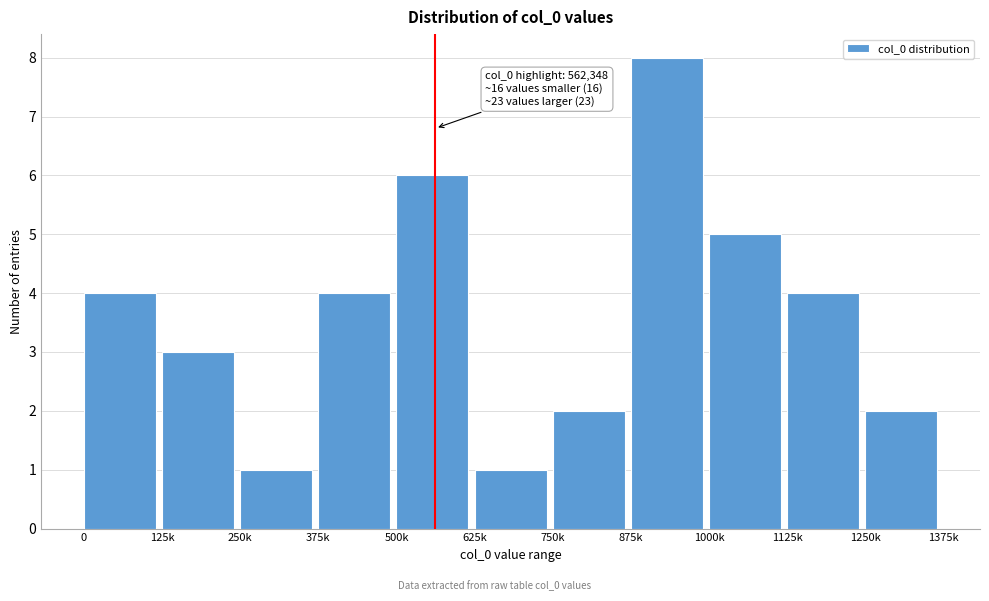

Reading right to left, what are all the values shown in this chart?

2	4	5	8	2	1	6	4	1	3	4